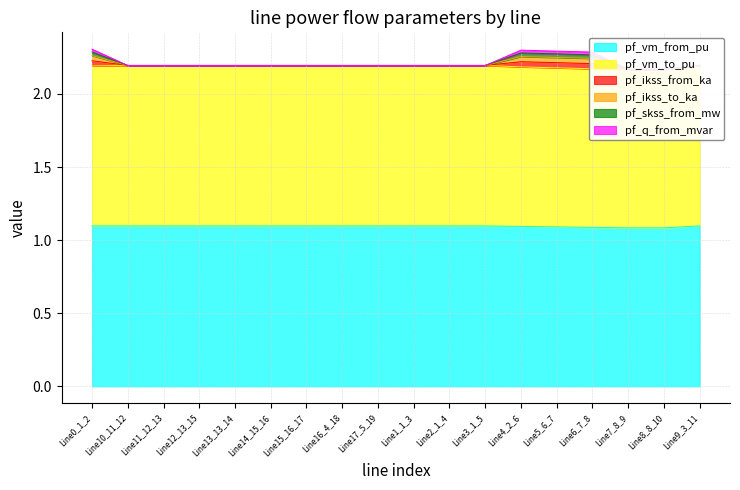

True or false: pf_vm_from_pu and pf_ikss_from_ka cross at least once.

False